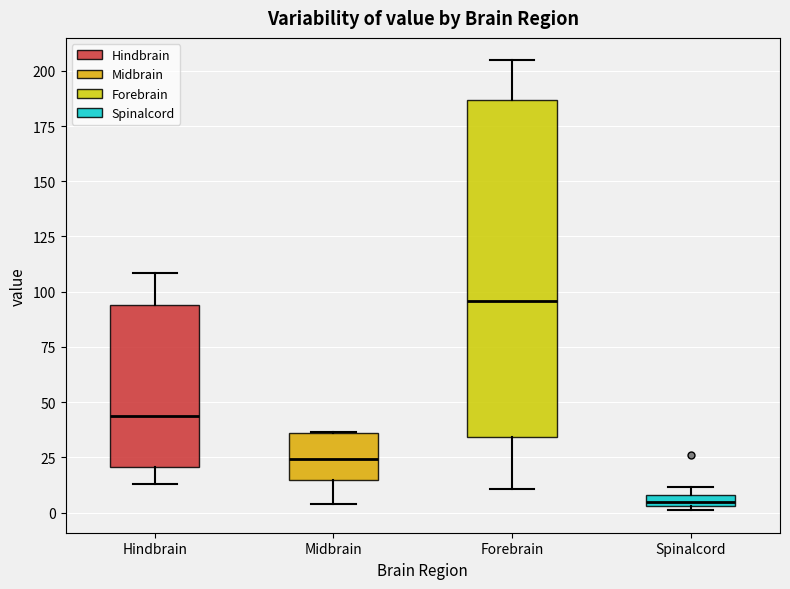

Where does the lower whisker of the box for Forebrain end on the y-axis? The values are not printed on the chart, so give them approximately, as read against the axis.

10